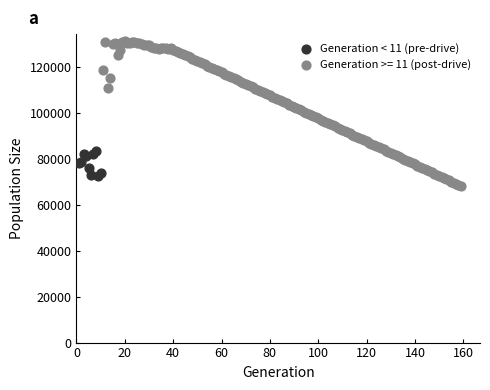

Which series has the largest Y range (max minus min)?

Generation >= 11 (post-drive)